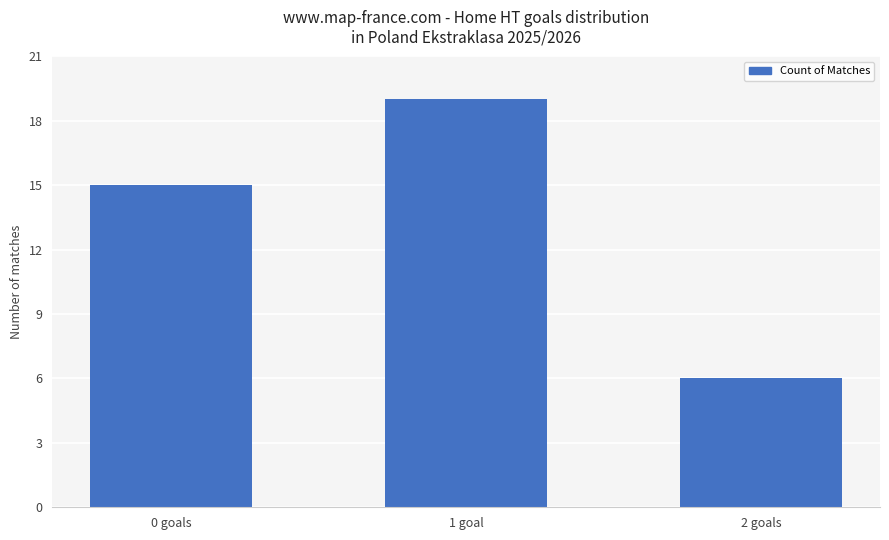

At which category does the chart reach its minimum across all series?

2 goals